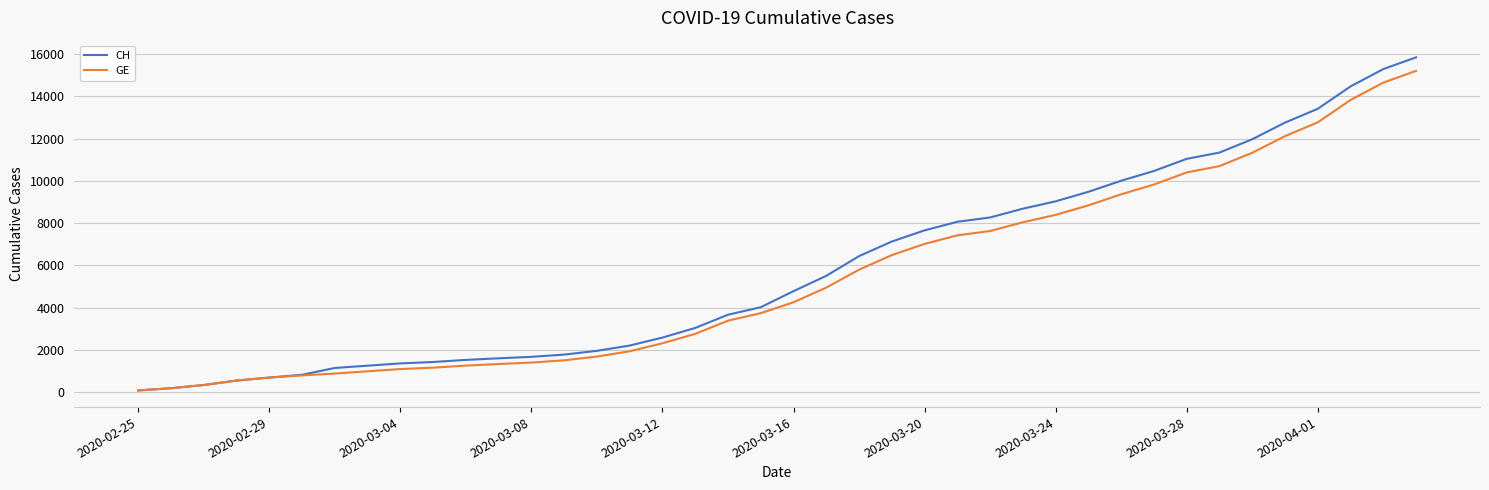

What is the minimum value for CH?

73